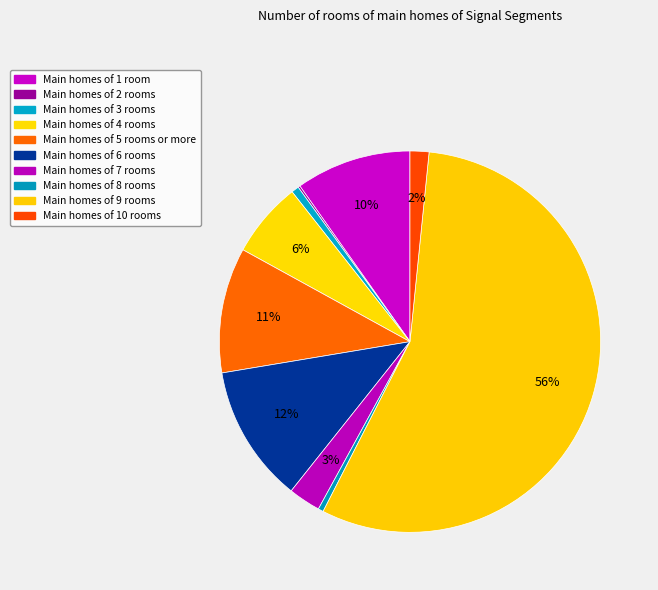

Which slice is the smallest?

signal segment 2